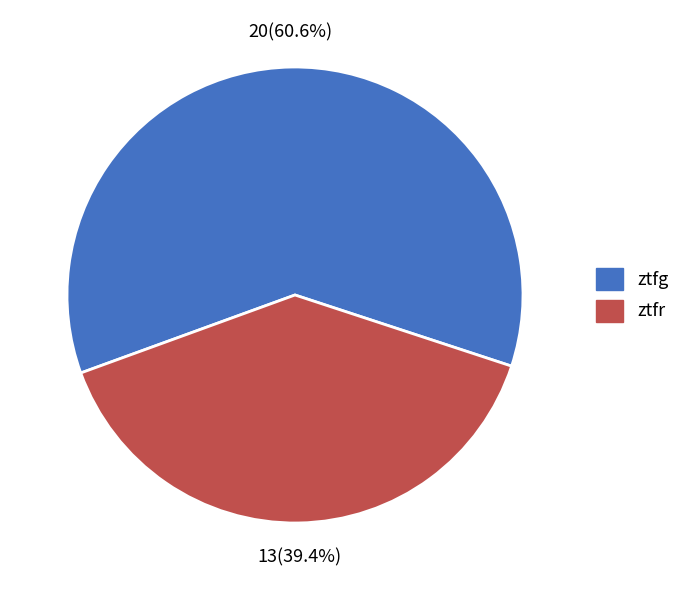

How many slices are in this pie chart?

2